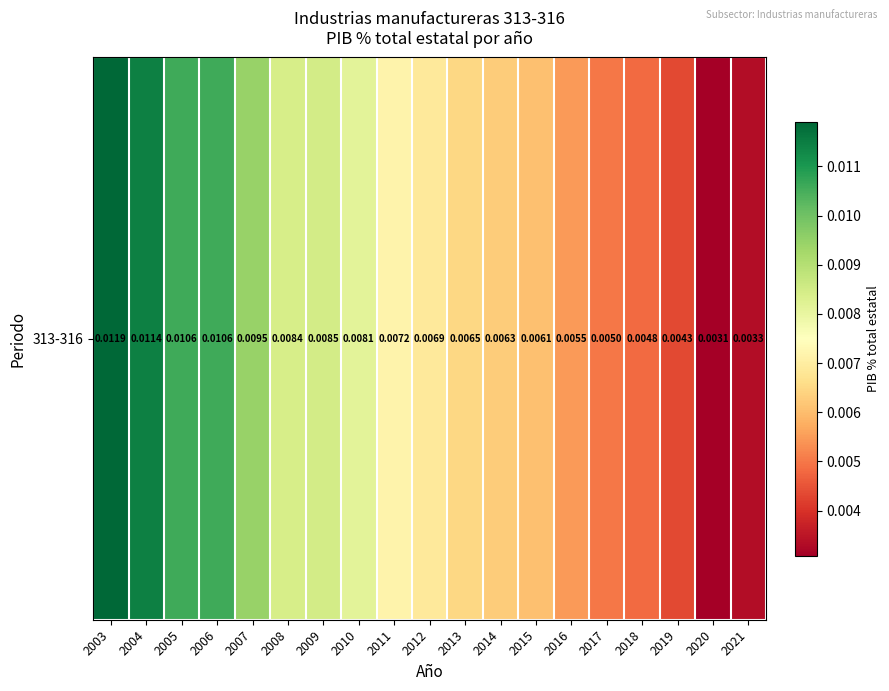

The value at 2009 is 0.0. True or false?

True